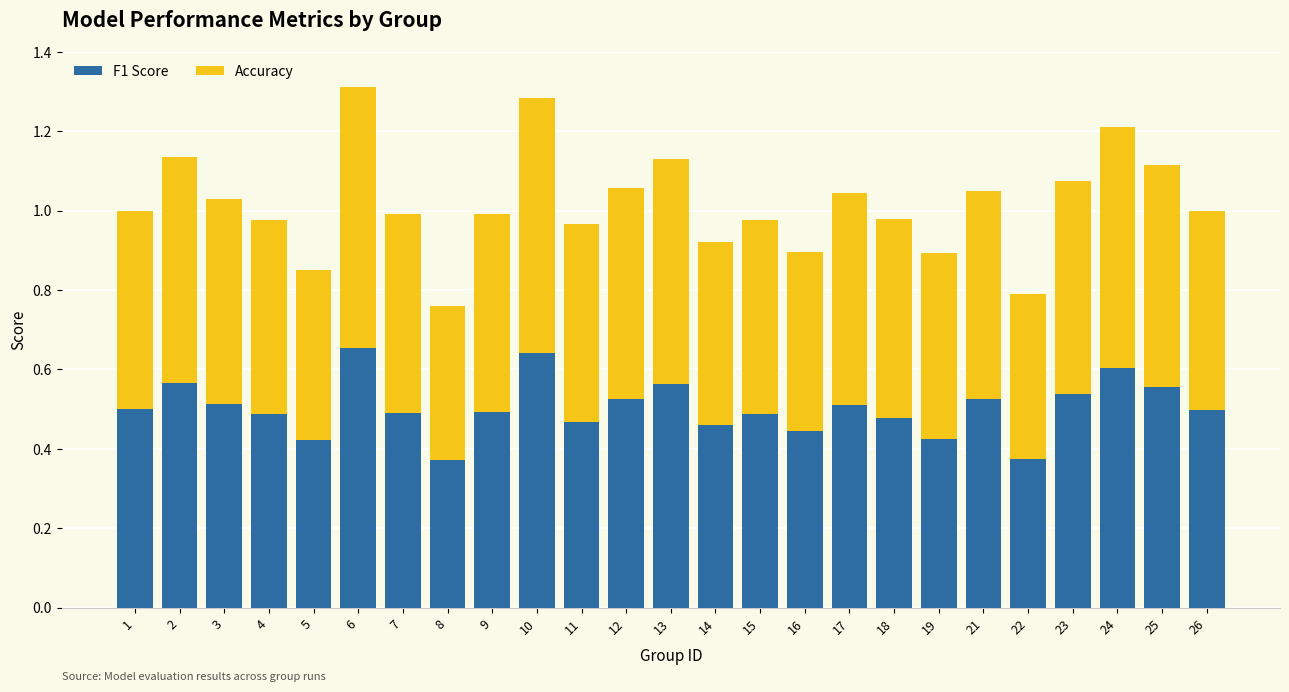

Count the number of categories in the chart.

25